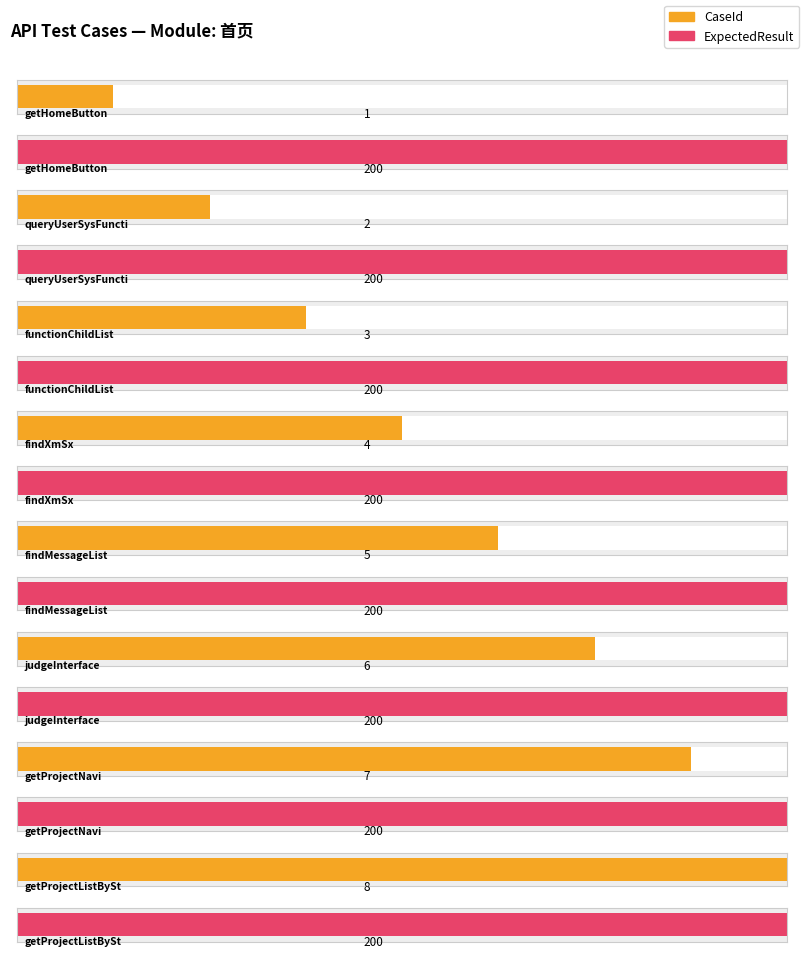

True or false: ExpectedResult has a value of 200 at getProjectNavi.

True